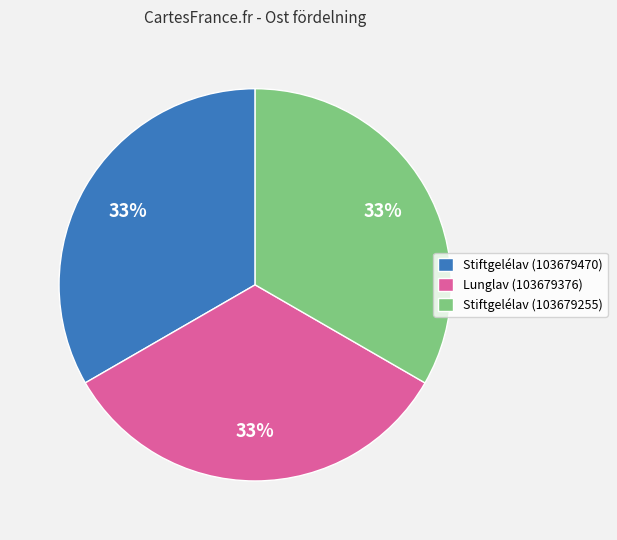

Is the sum of Stiftgelélav (103679470) and Lunglav (103679376) greater than half?

Yes